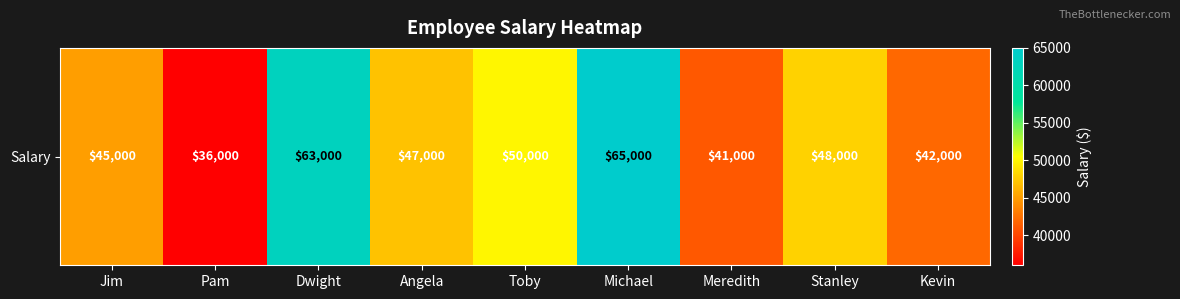

Reading left to right, list all the values displayed in this chart.

45000	36000	63000	47000	50000	65000	41000	48000	42000